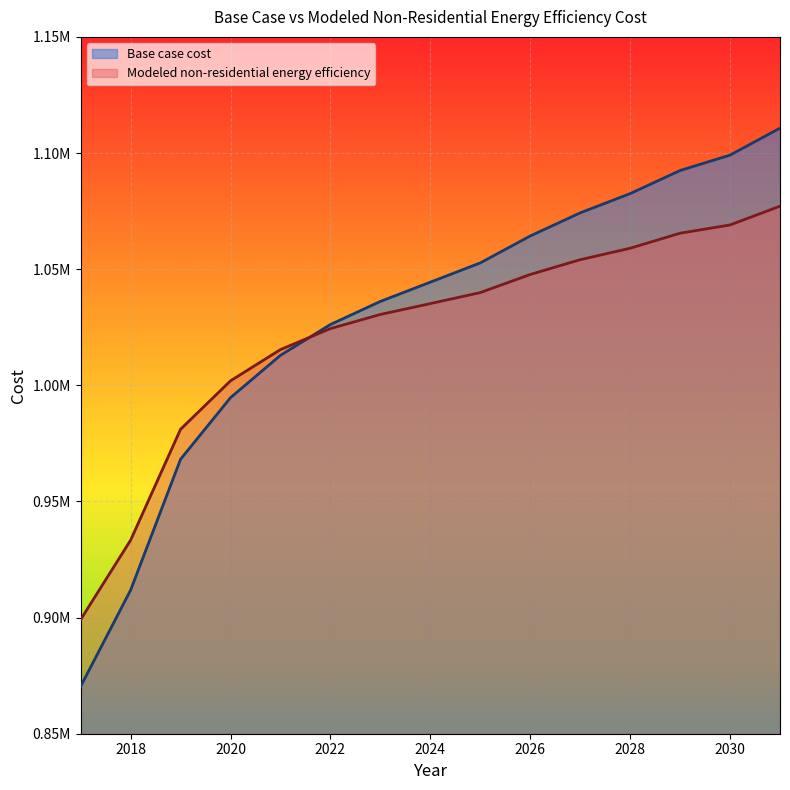

How many categories are shown in the chart?

15